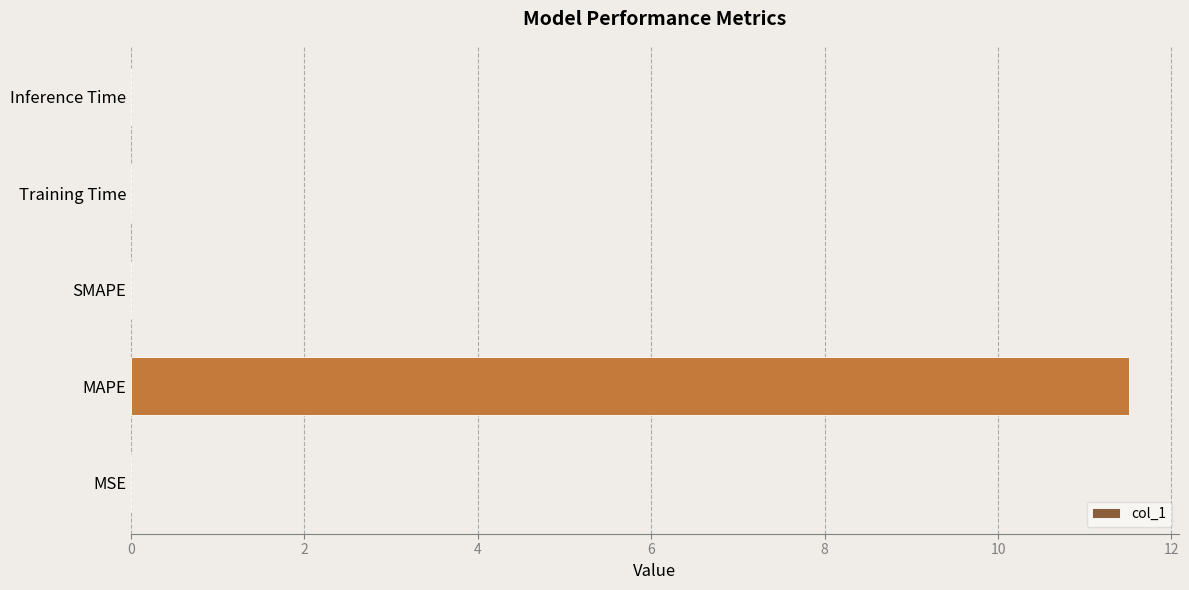

The value at MSE is 0.0. True or false?

True